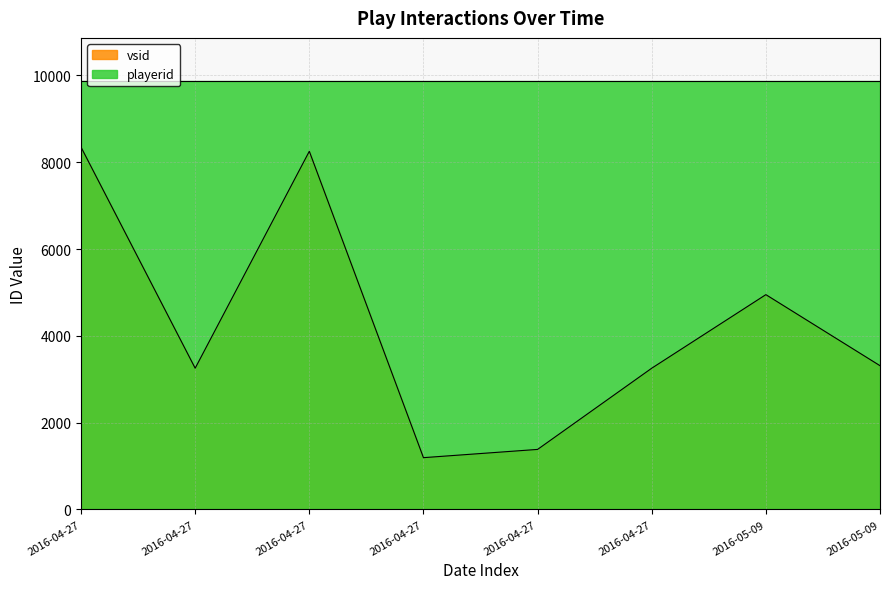

Where is the first local maximum?

2016-04-27